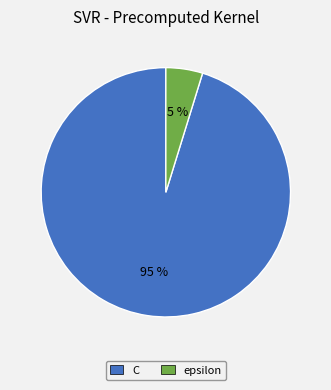

Rank the categories by value from lowest to highest.

epsilon, C